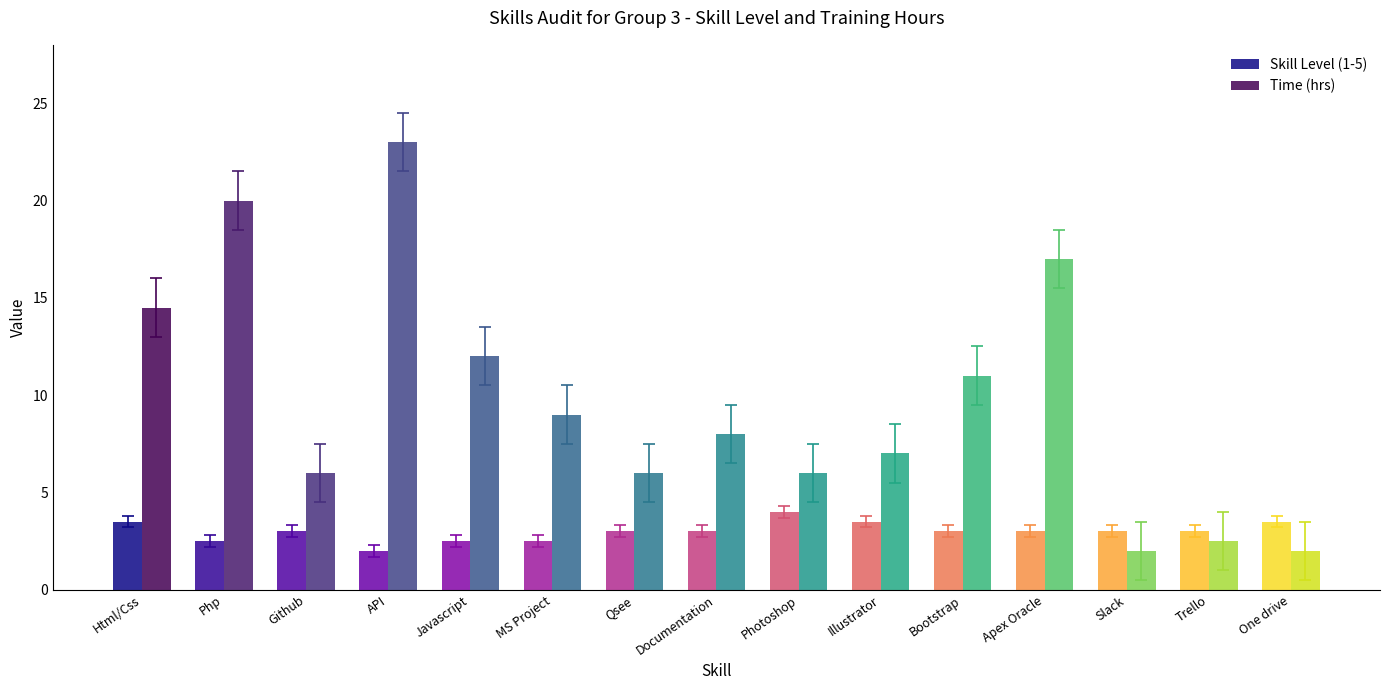

What is the label of the 11th bar from the left?

Bootstrap